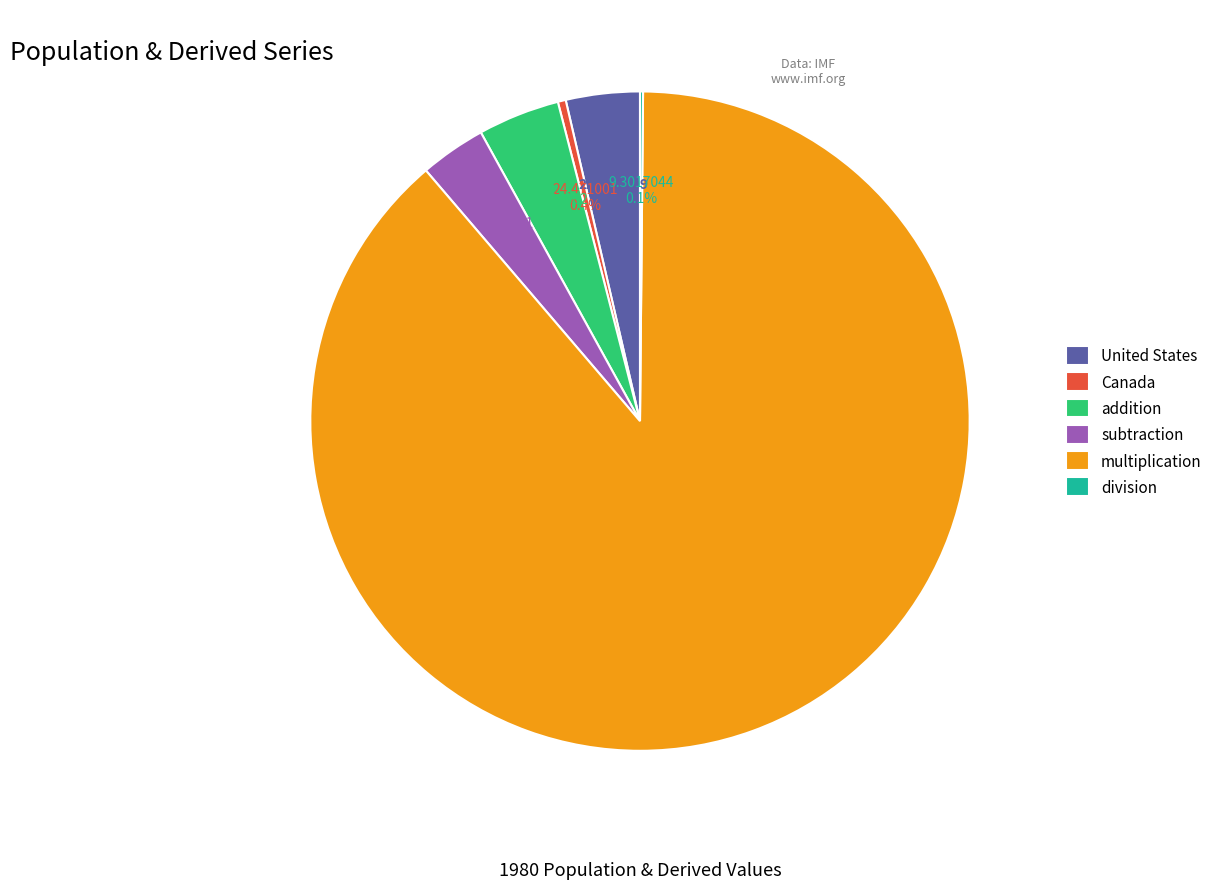

What percentage is the addition slice, to the nearest percent?

4%